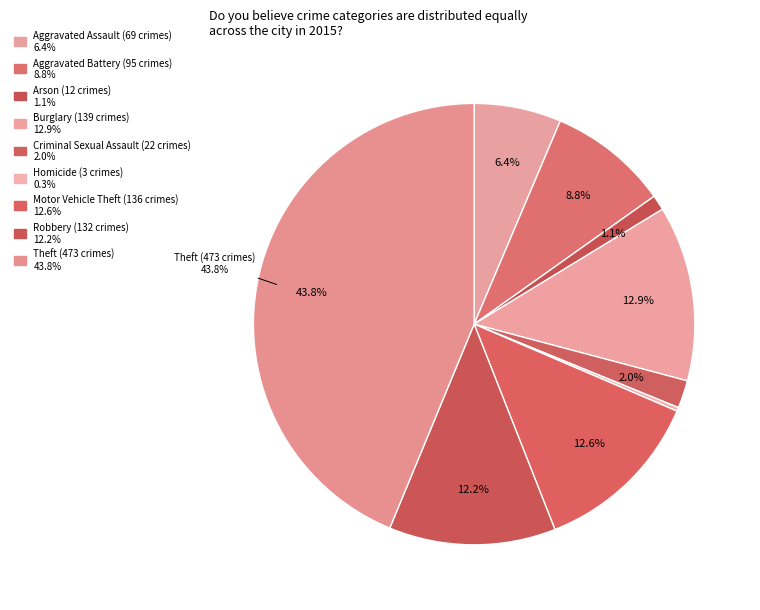

What portion of the pie excludes Motor Vehicle Theft?

87.4%